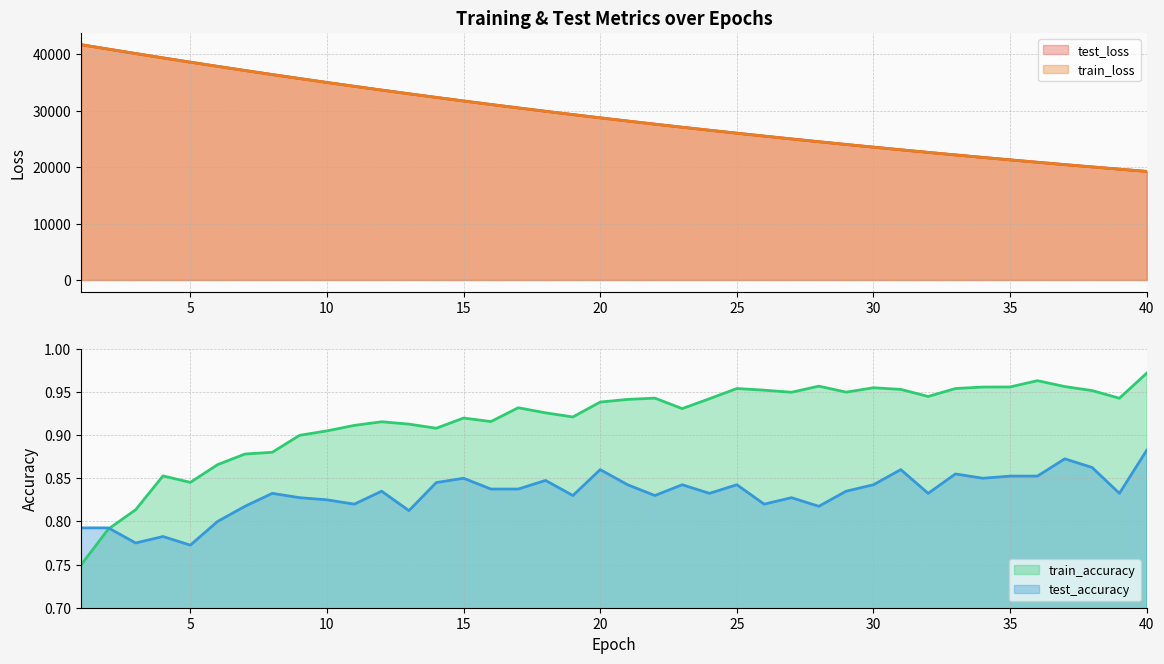

What is the total value across all series at 35?

42564.9